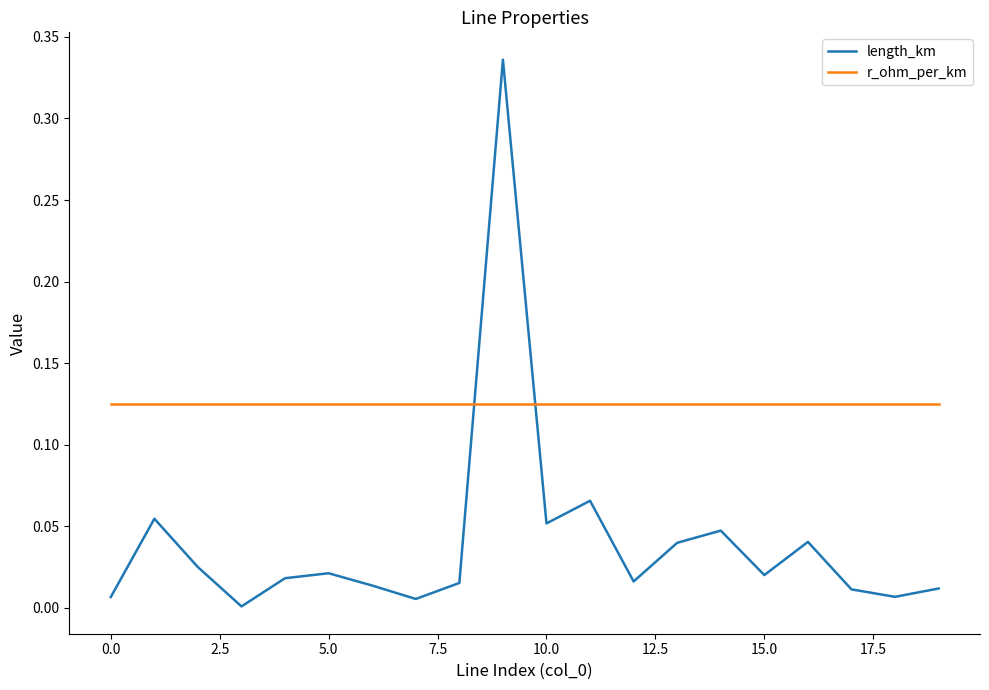

Rank the series by their average value, from lowest to highest.

length_km, r_ohm_per_km